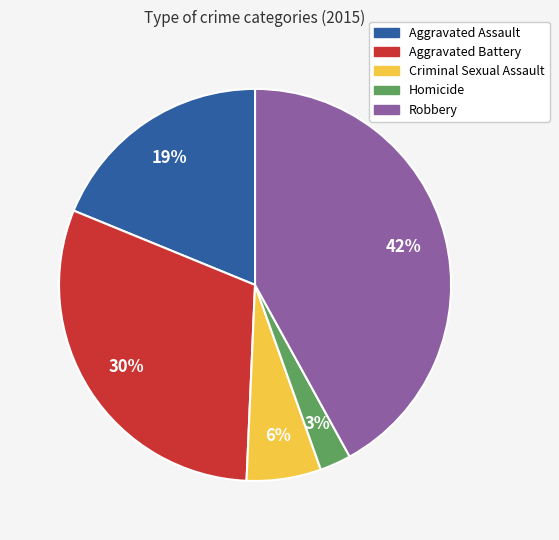

How many slices are in this pie chart?

5